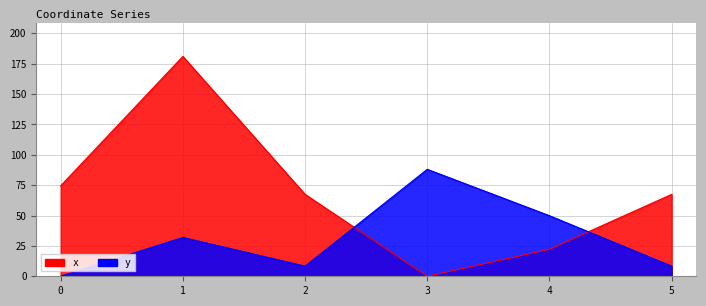

What is the difference between the second highest and second lowest values in the x series?

52.3